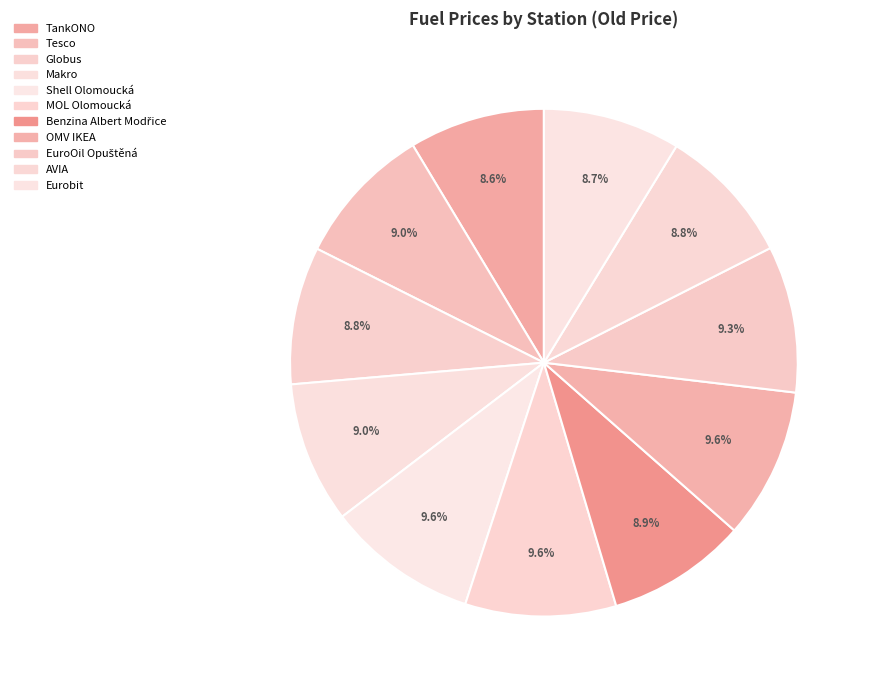

Does AVIA represent more than half of the total?

No